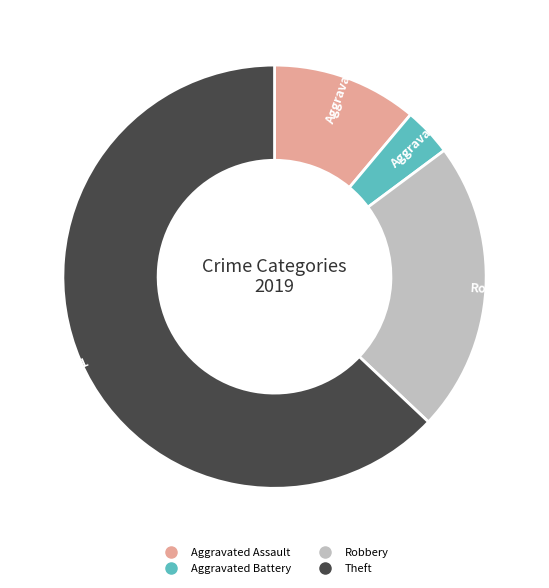

Which slice is the largest?

Theft